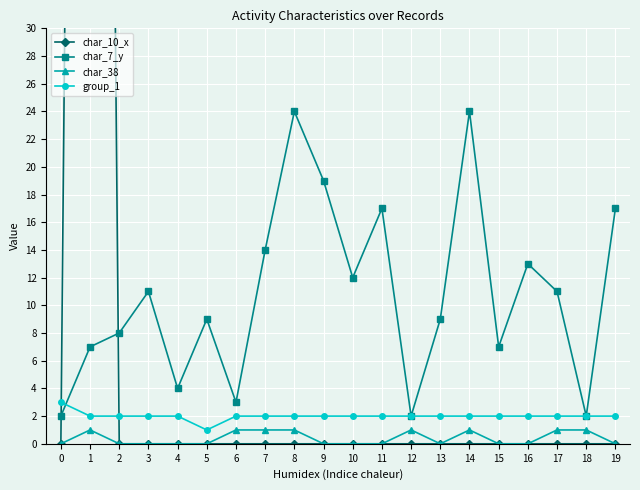

Which category has the highest value in the char_7_y series?

8